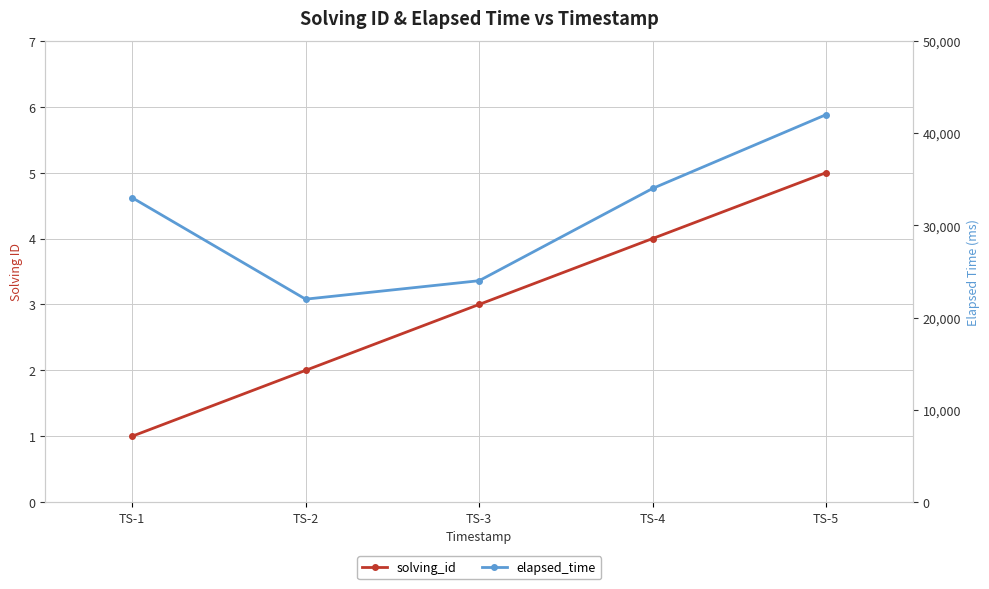

Reading left to right, extract all data points from this chart.

solving_id: 1	2	3	4	5
elapsed_time: 33000	22000	24000	34000	42000